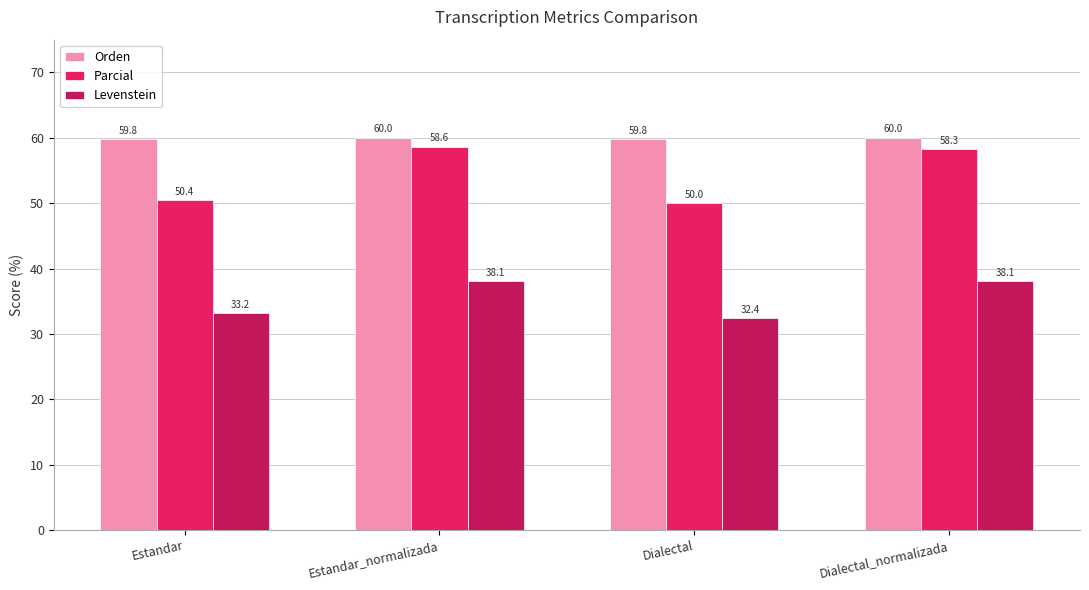

What position from the left is Dialectal?

3